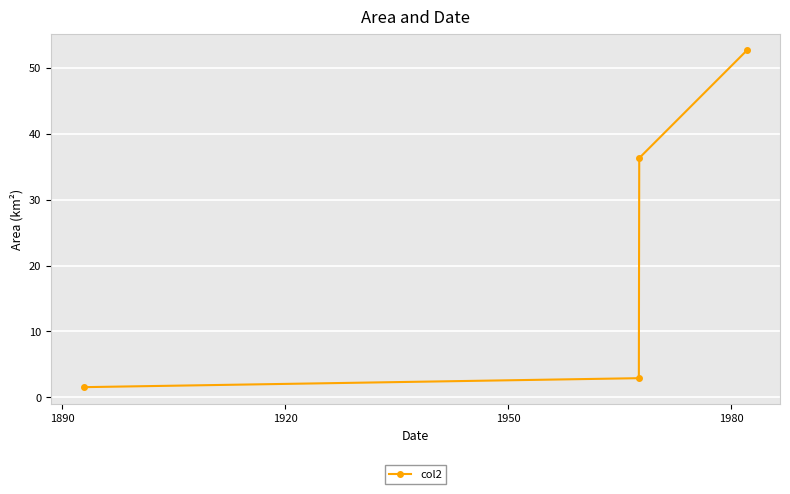

What is the greatest value displayed?

52.6